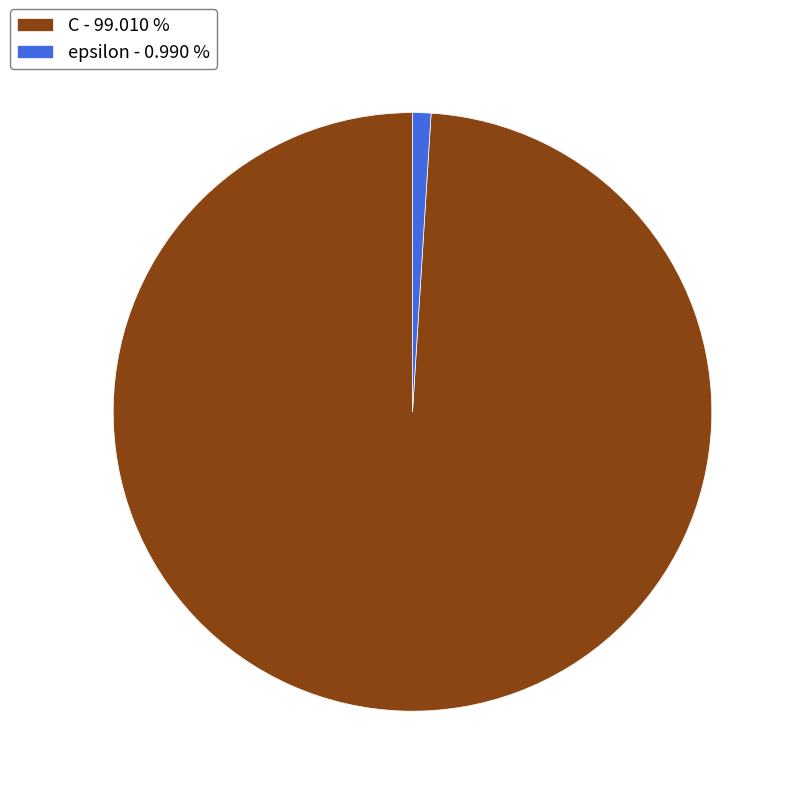

Does epsilon - 0.990 % represent more than half of the total?

No